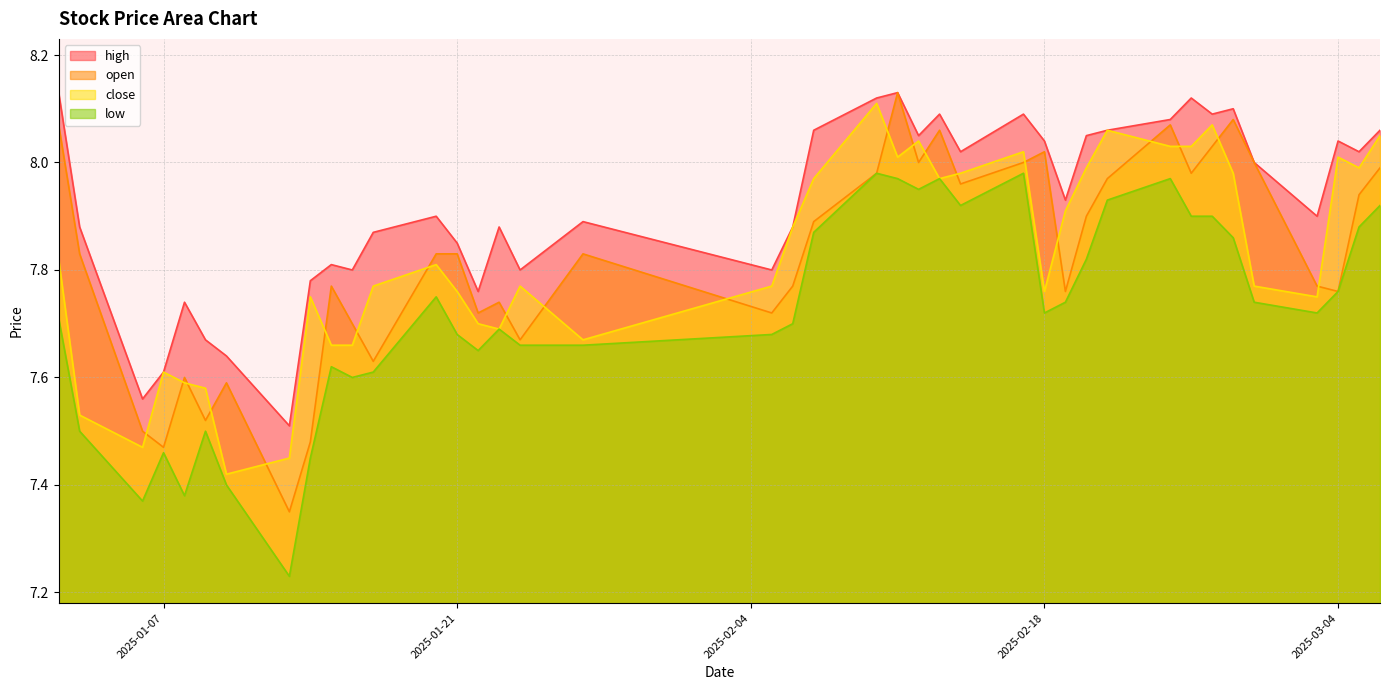

Which series ends up on top after the final intersection of close and open?

close